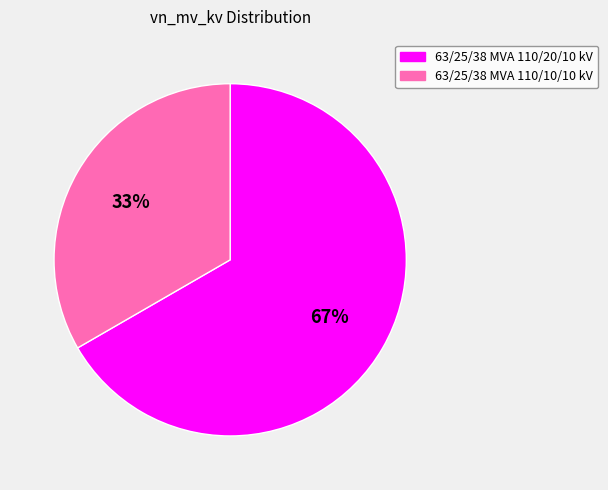

Which has a higher value, 63/25/38 MVA 110/10/10 kV or 63/25/38 MVA 110/20/10 kV?

63/25/38 MVA 110/20/10 kV